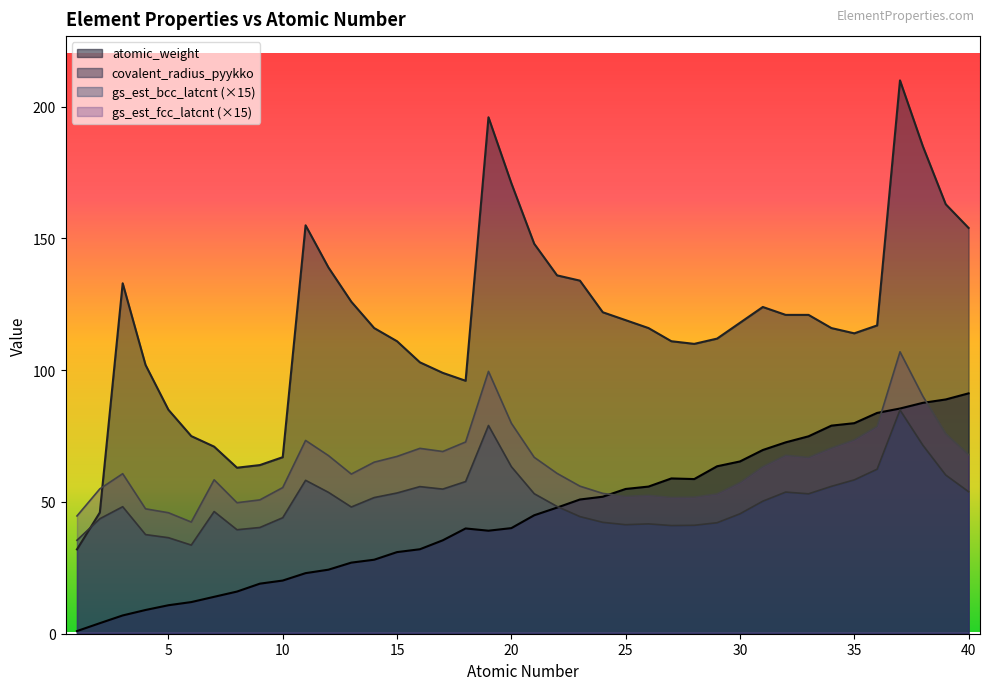

Which label corresponds to the largest value in the chart?

37